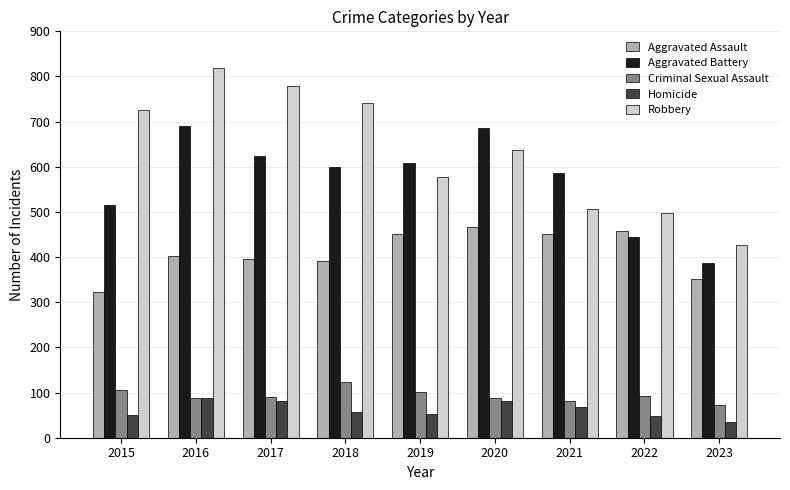

What are all the series names shown in the legend?

Aggravated Assault, Aggravated Battery, Criminal Sexual Assault, Homicide, Robbery